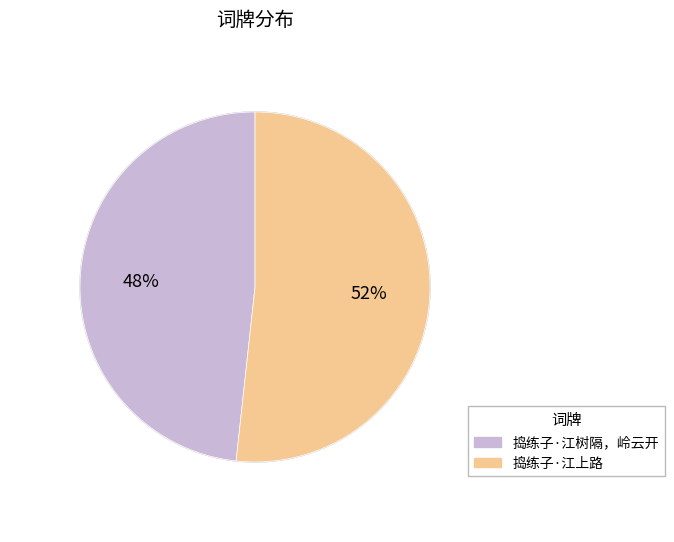

Which category accounts for the majority?

捣练子·江上路